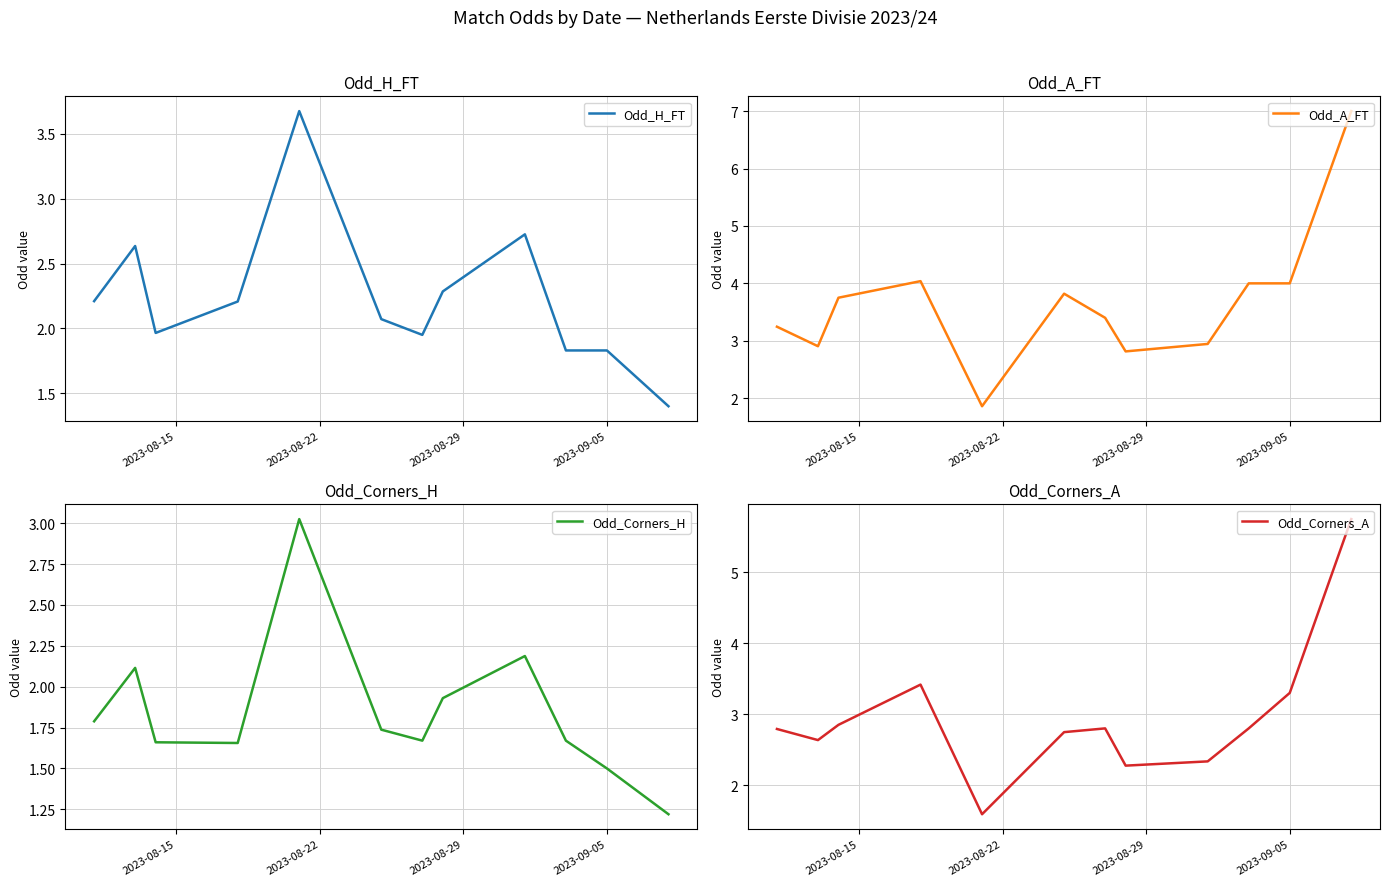

True or false: Odd_H_FT has more than 0 interior local peaks.

True